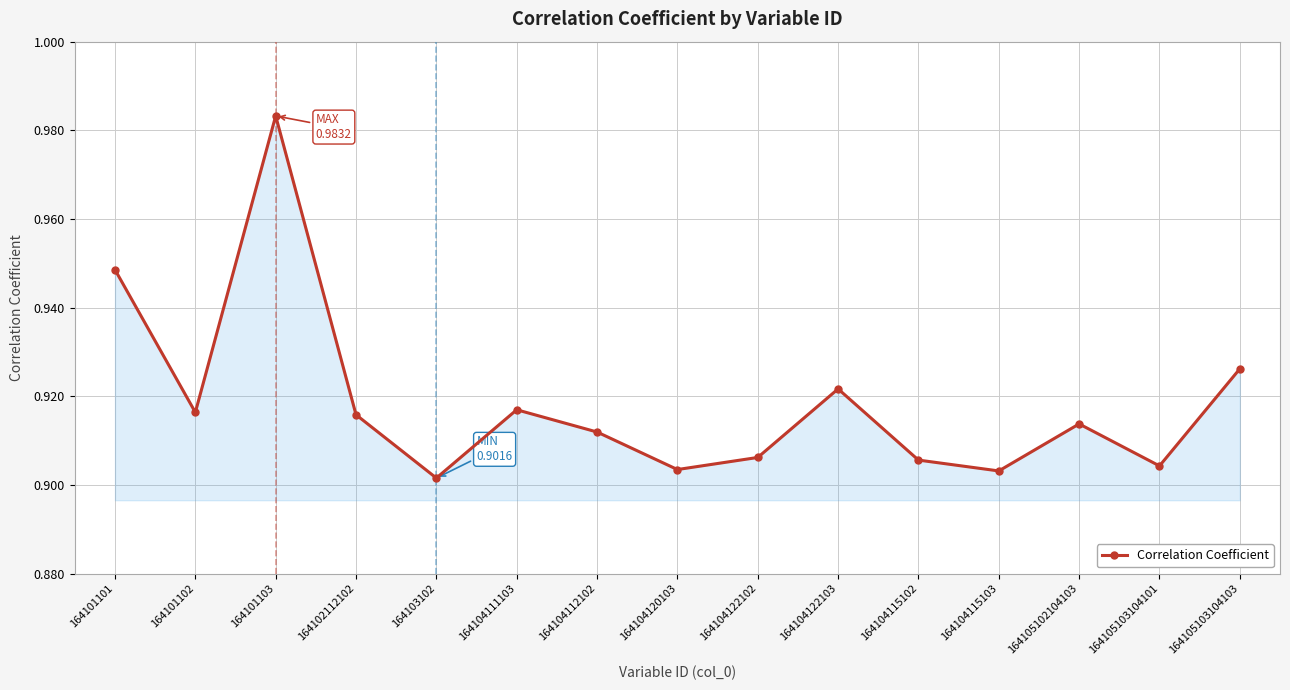

How many points are lower than both their immediate neighbors (excluding endpoints)?

5